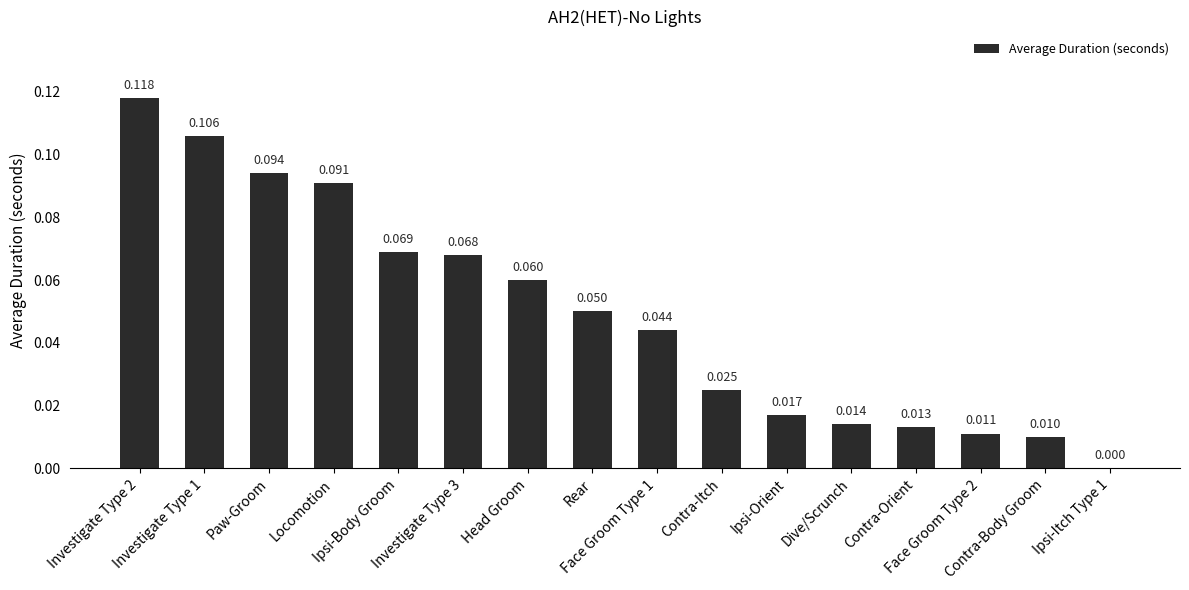

Where is the data nearest to the value 0?

Ipsi-Itch Type 1